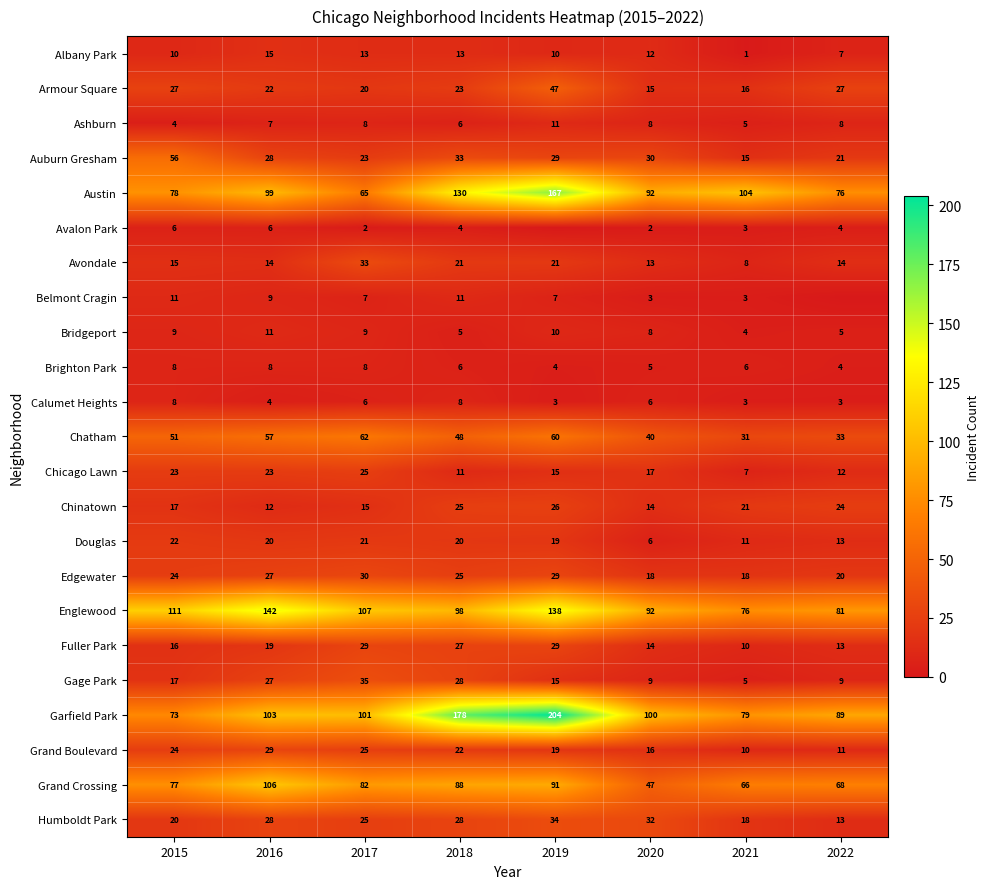

True or false: Auburn Gresham has a value of 50 at 2019.

False